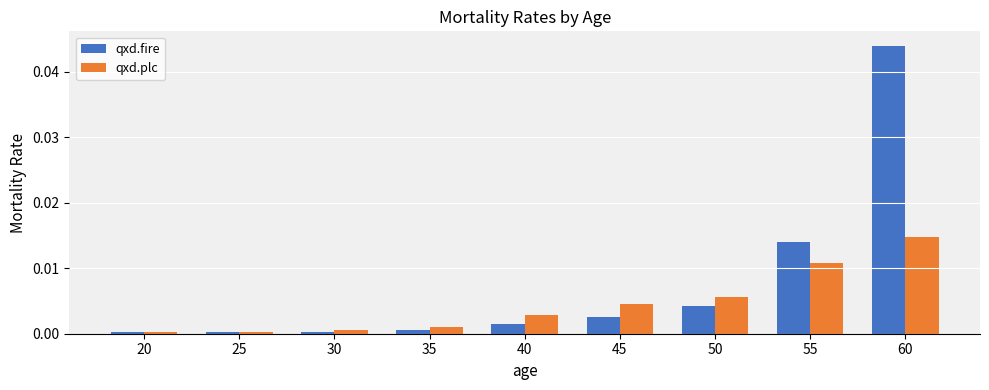

The value of qxd.fire at 25 is 0.0. True or false?

True